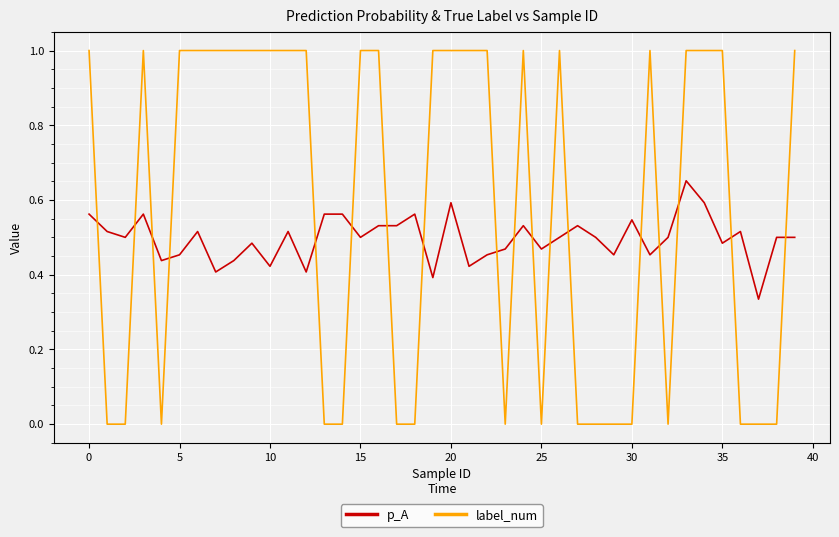

Rank the series by their maximum value, from highest to lowest.

label_num, p_A